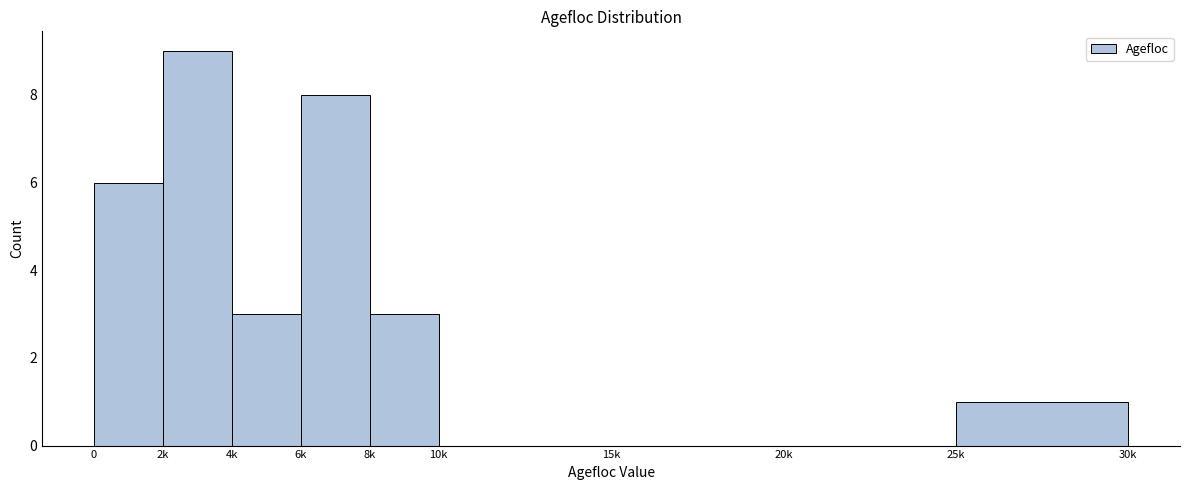

Reading left to right, list all the values displayed in this chart.

0=6	2k=9	4k=3	6k=8	8k=3	10k=0	15k=0	20k=0	25k=1